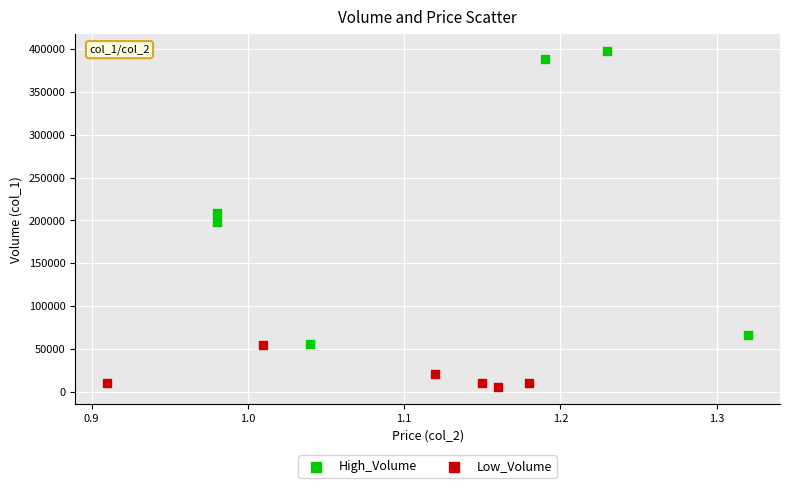

Which series has the widest spread of Y values?

High_Volume